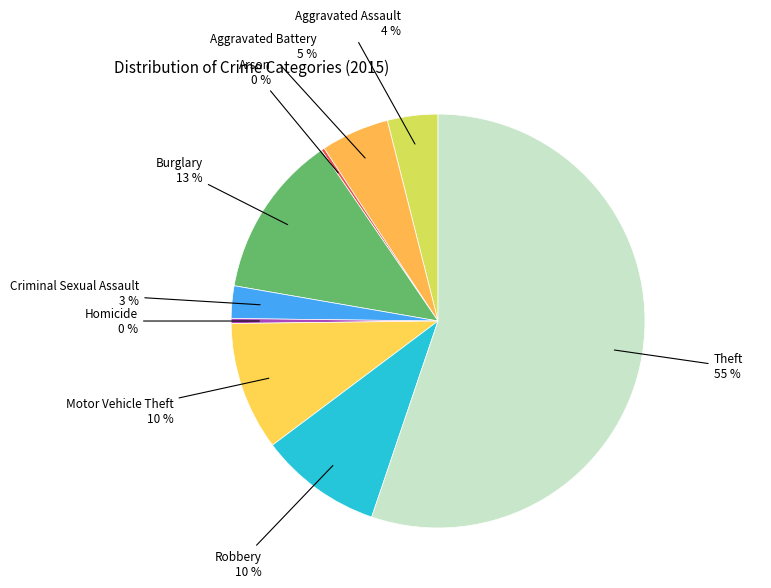

True or false: Burglary accounts for 22% of the total.

False